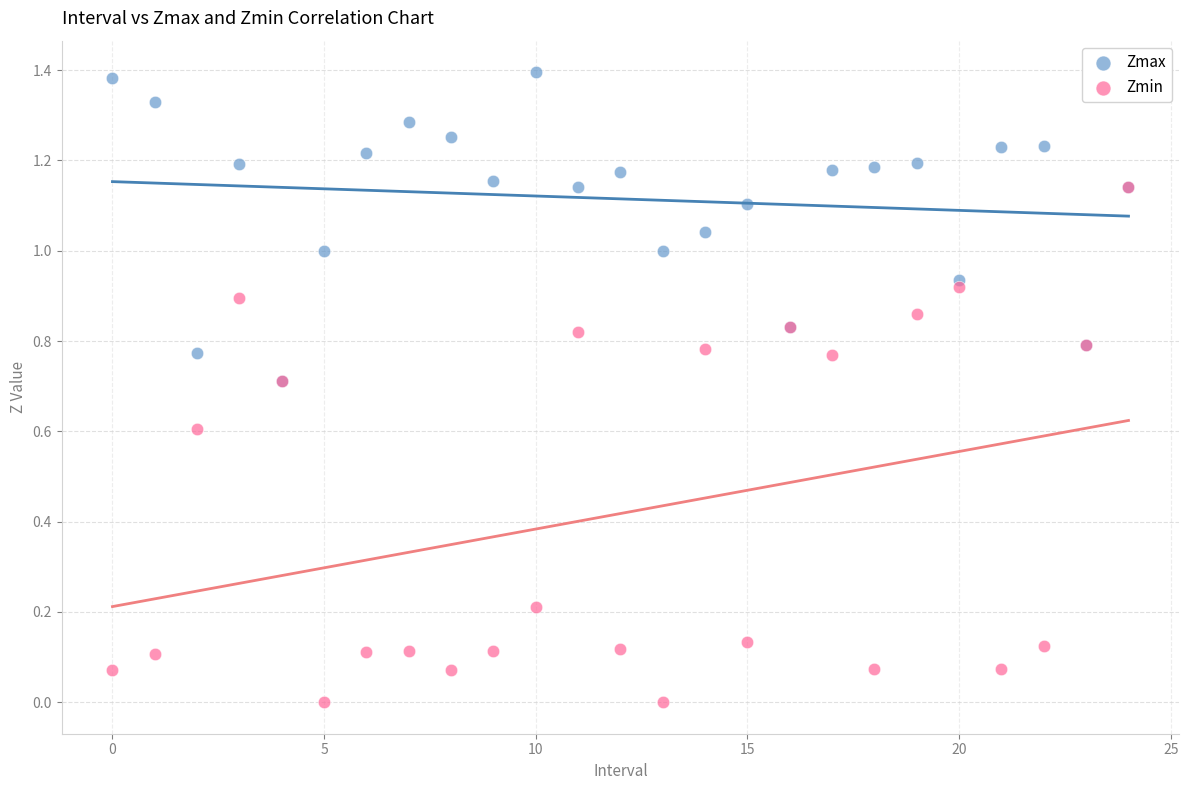

Which series has the widest spread of Y values?

Zmin